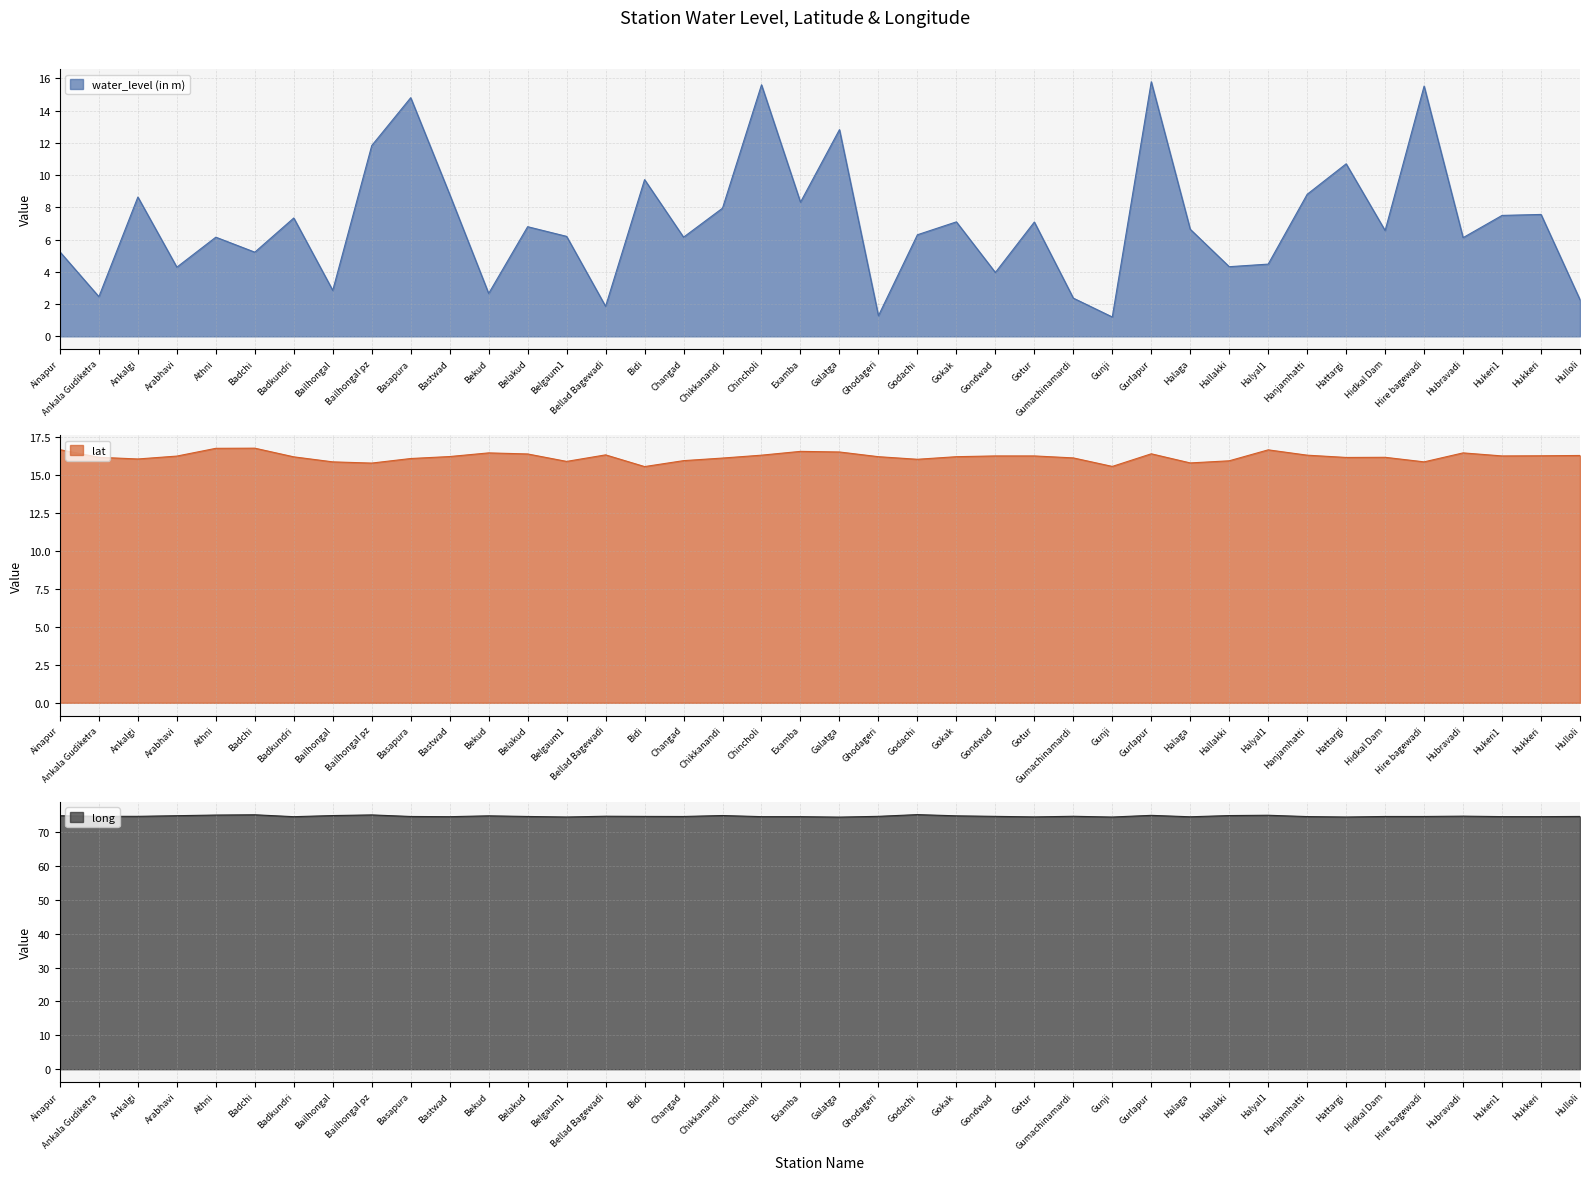

Does the chart have visible grid lines?

Yes